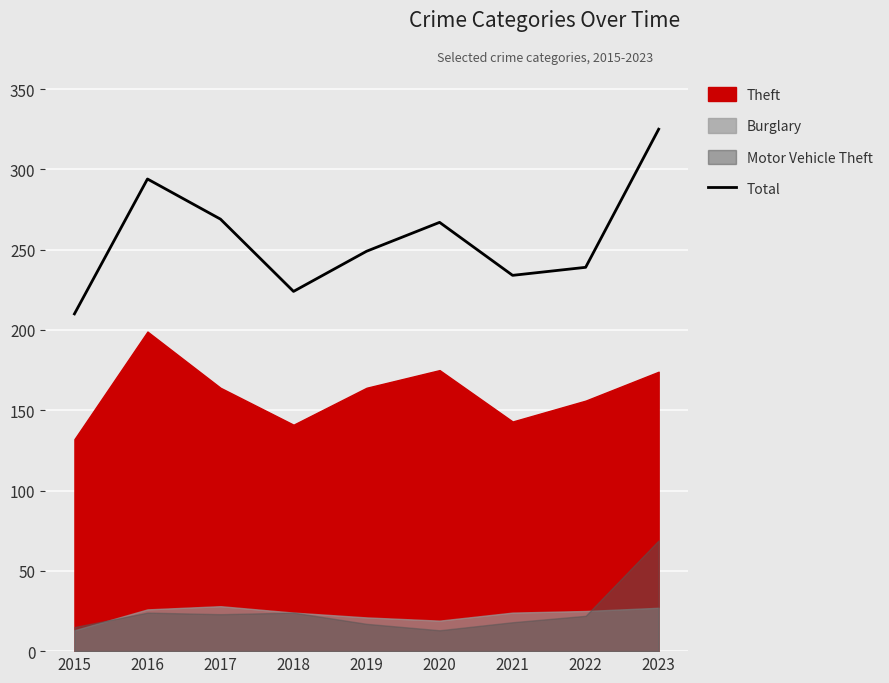

True or false: there are more than 0 points higher than both neighbors.

True